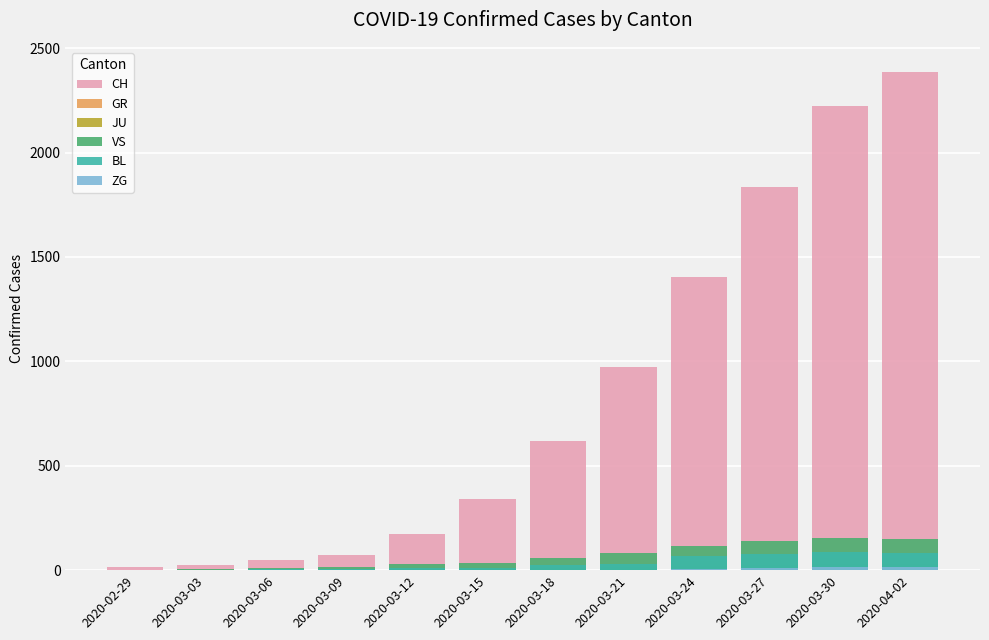

How many bars are there in total?

72